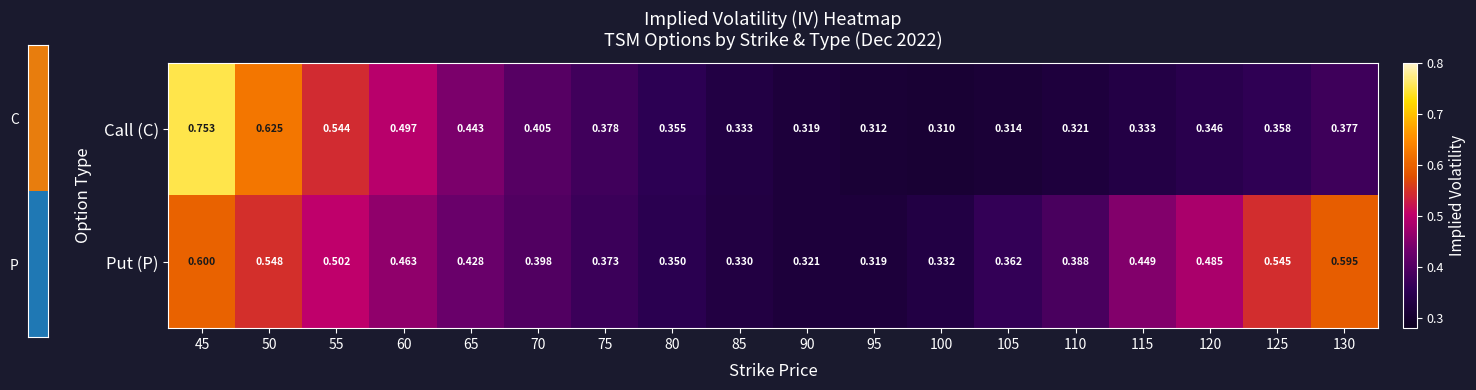

Rank the series by their maximum value, from highest to lowest.

Call (C), Put (P)